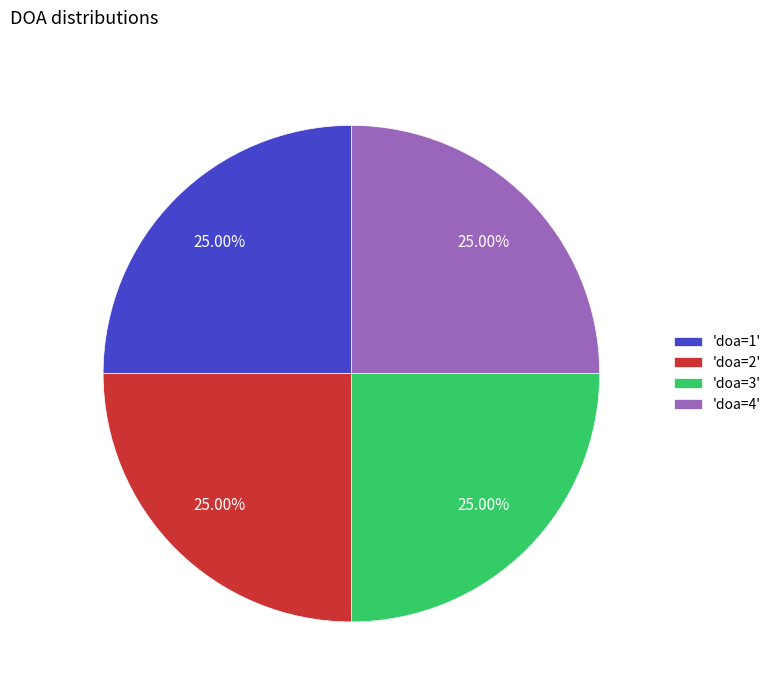

Approximately how many times larger is the value at 'doa=1' compared to 'doa=4'?

1.0